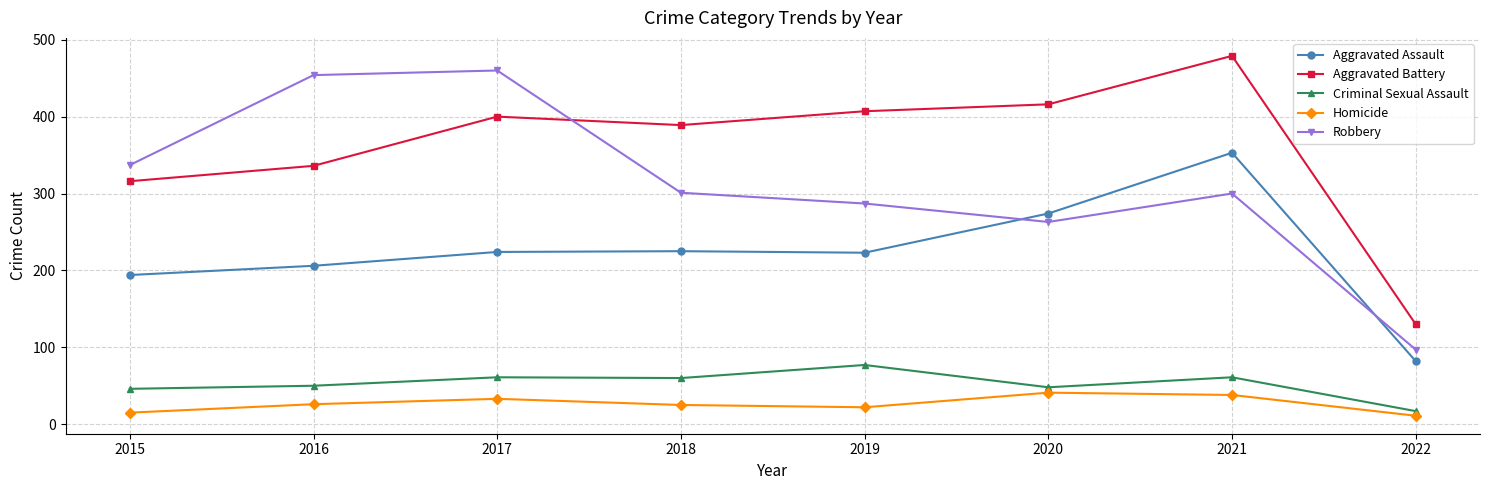

In Criminal Sexual Assault, how many points are lower than both neighbors (excluding endpoints)?

2